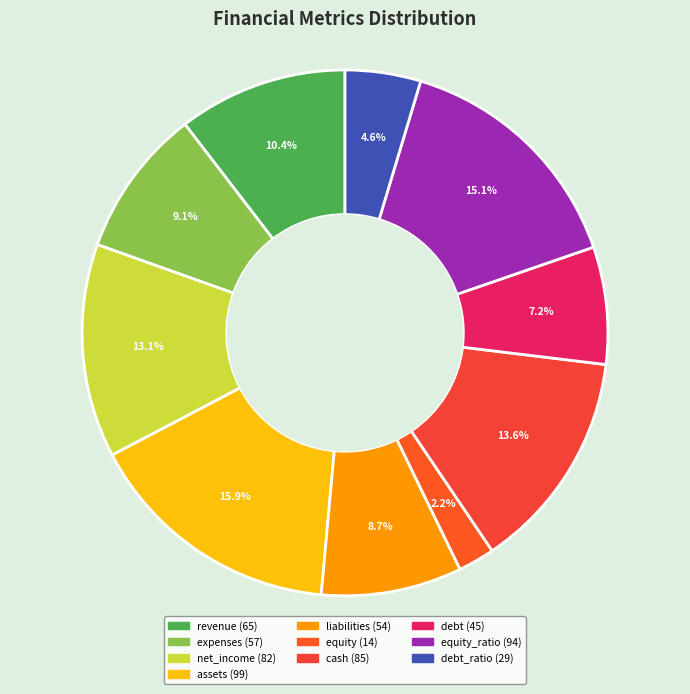

How many slices are in this pie chart?

10